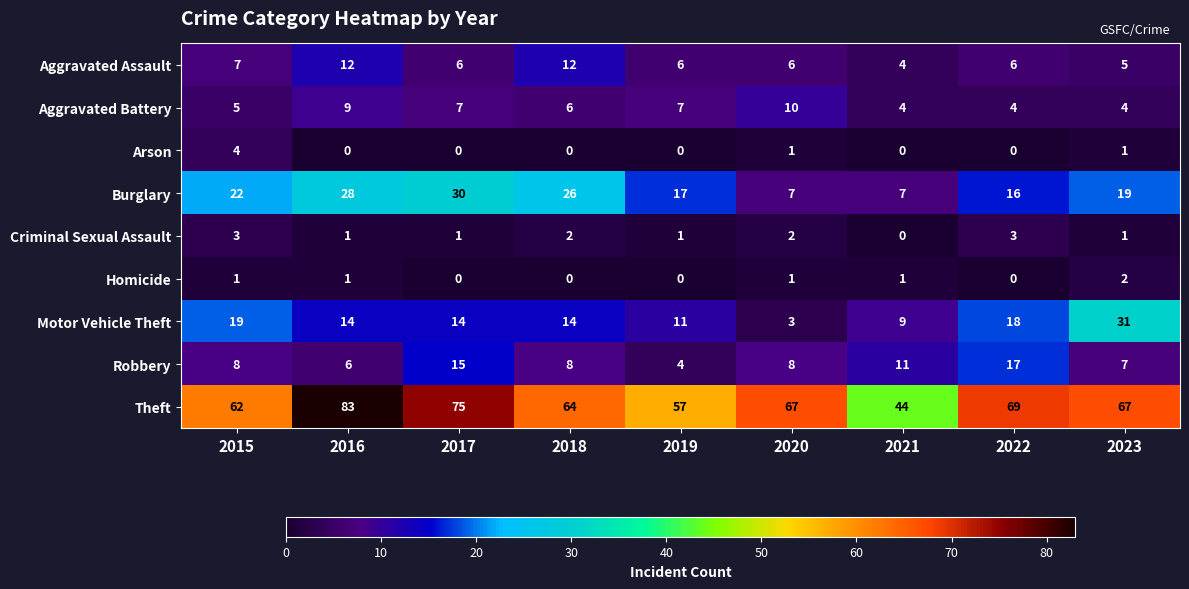

What is the sum of all Criminal Sexual Assault values?

14